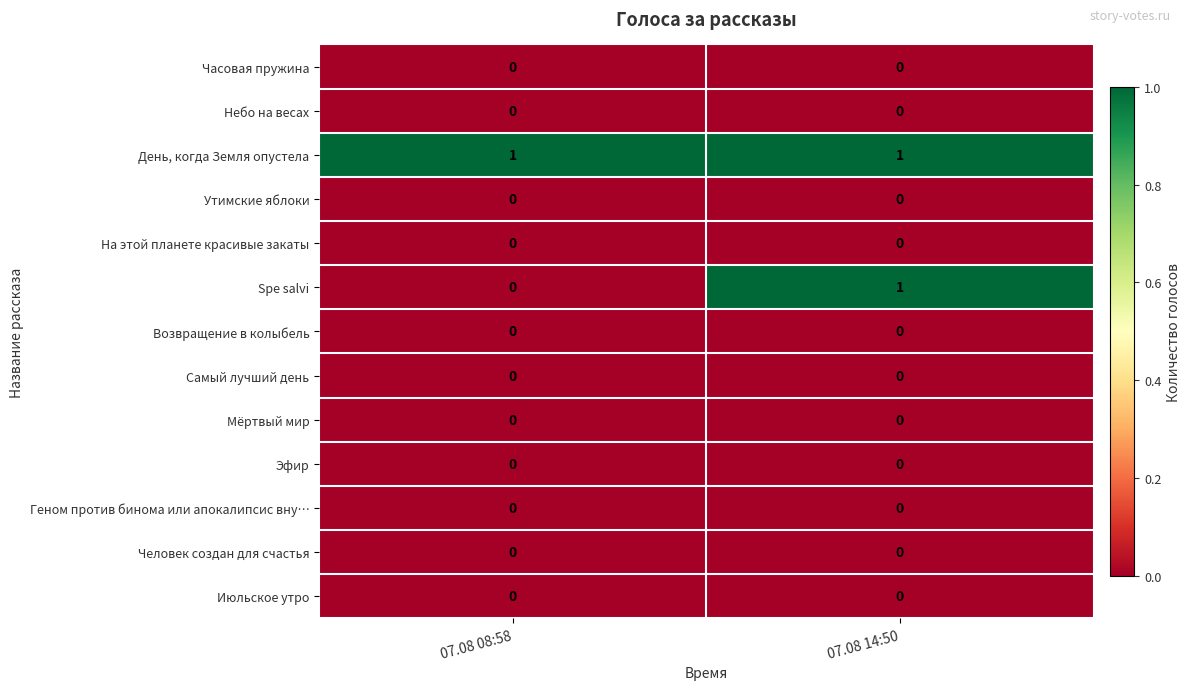

Which series changed the most between 07.08 08:58 and 07.08 14:50?

Spe salvi